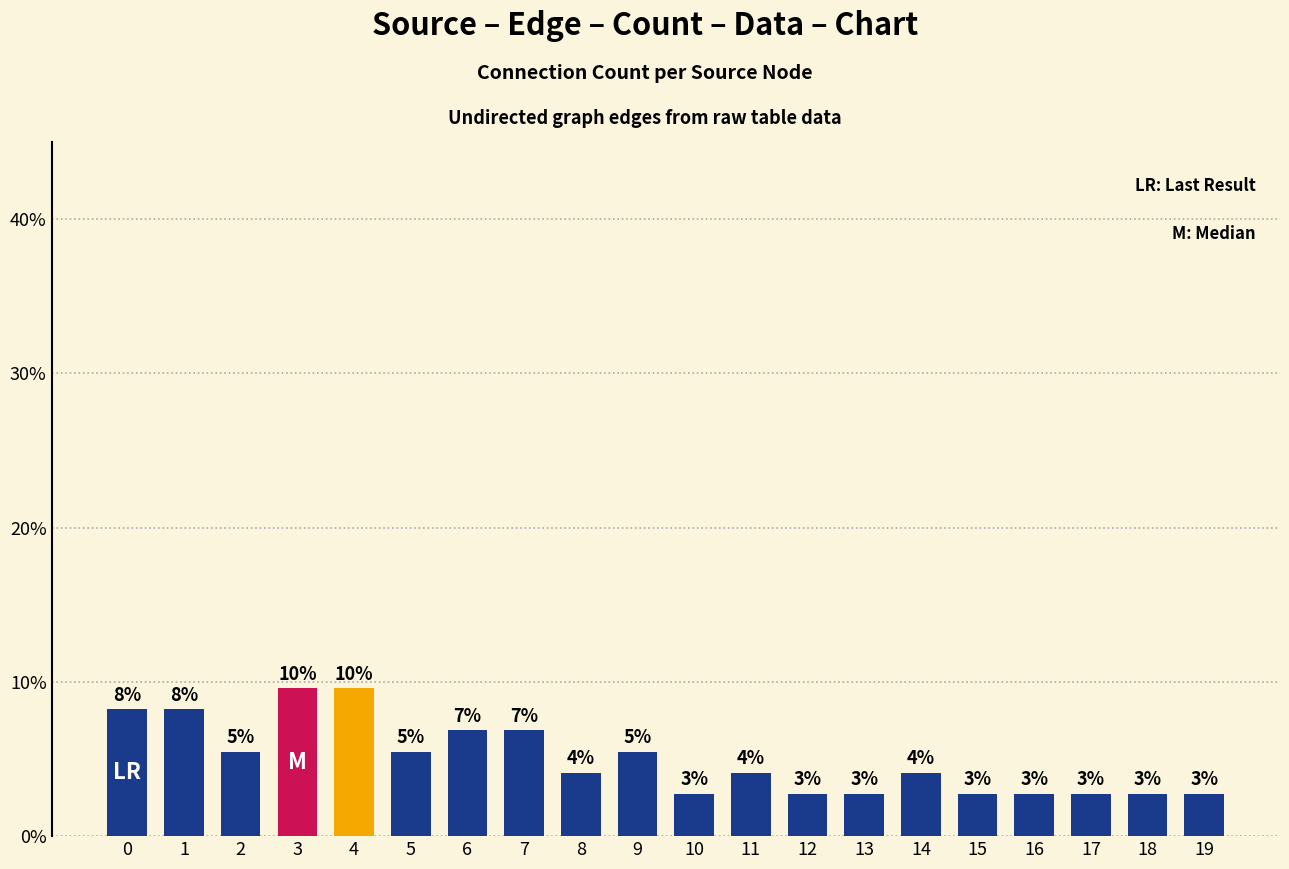

Reading left to right, extract all data points from this chart.

0=0.1	1=0.1	2=0.1	3=0.1	4=0.1	5=0.1	6=0.1	7=0.1	8=0.0	9=0.1	10=0.0	11=0.0	12=0.0	13=0.0	14=0.0	15=0.0	16=0.0	17=0.0	18=0.0	19=0.0